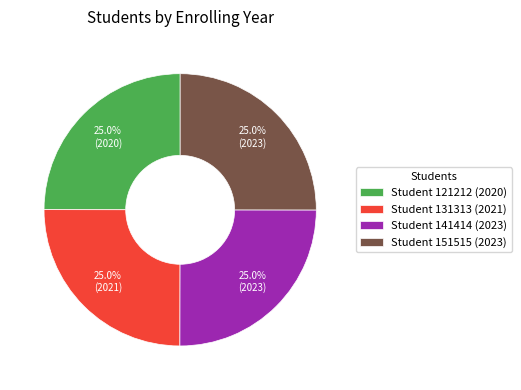

Does any single category account for the majority?

No